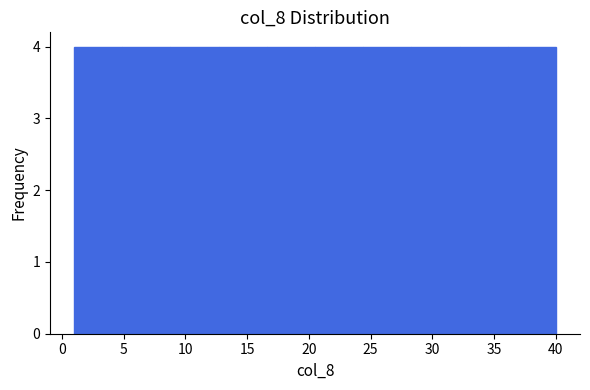

Reading left to right, transcribe this chart: for each bar, give the range it covers on the x-axis and its height. Neither the bar edges nor the heights are printed on the chart, so give them approximately, as read against the axes.

1.0 to 4.9: 4
4.9 to 8.8: 4
8.8 to 12.7: 4
12.7 to 16.6: 4
16.6 to 20.5: 4
20.5 to 24.4: 4
24.4 to 28.3: 4
28.3 to 32.2: 4
32.2 to 36.1: 4
36.1 to 40.0: 4